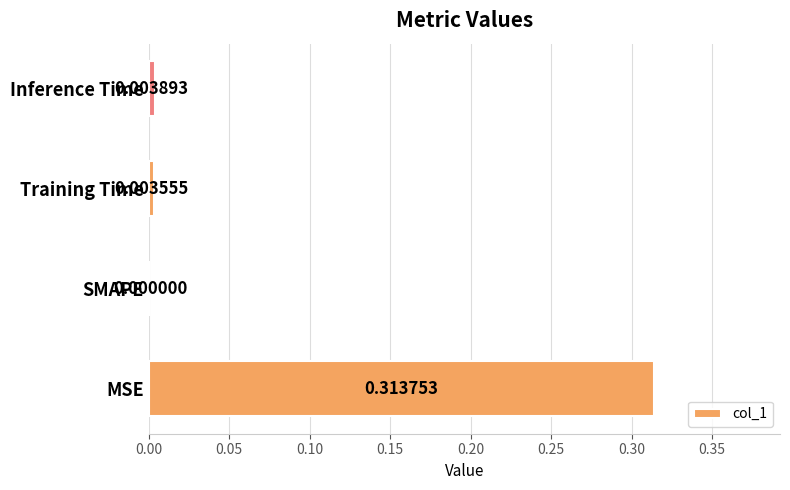

Which label corresponds to the largest value in the chart?

MSE